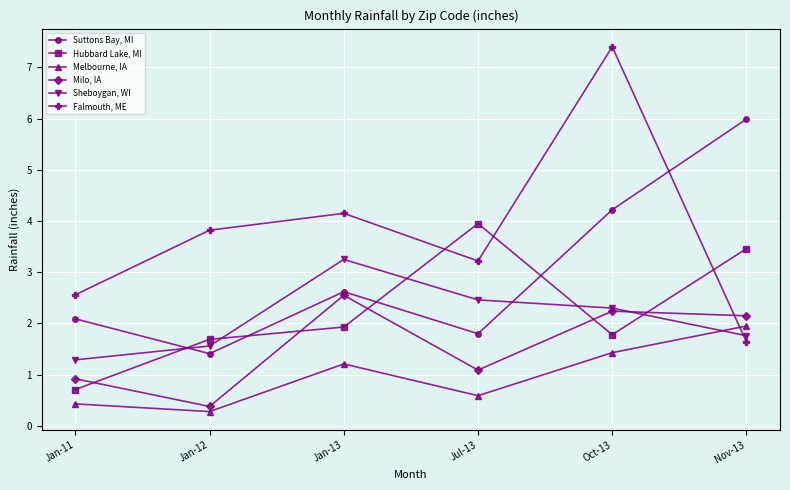

Is it true that Falmouth, ME equals 3.2 at Jul-13?

True